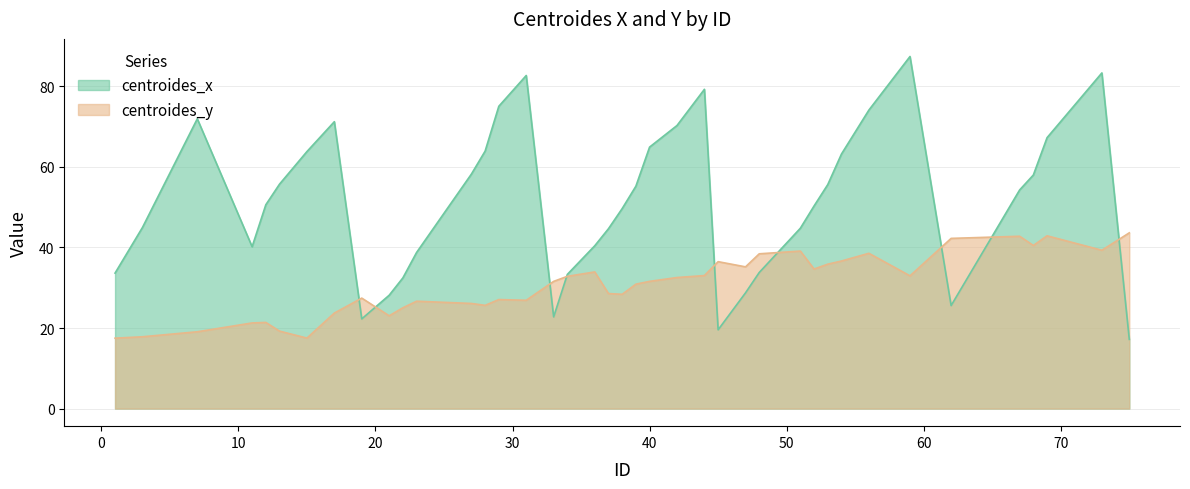

At which category does centroides_x reach its first local peak?

7